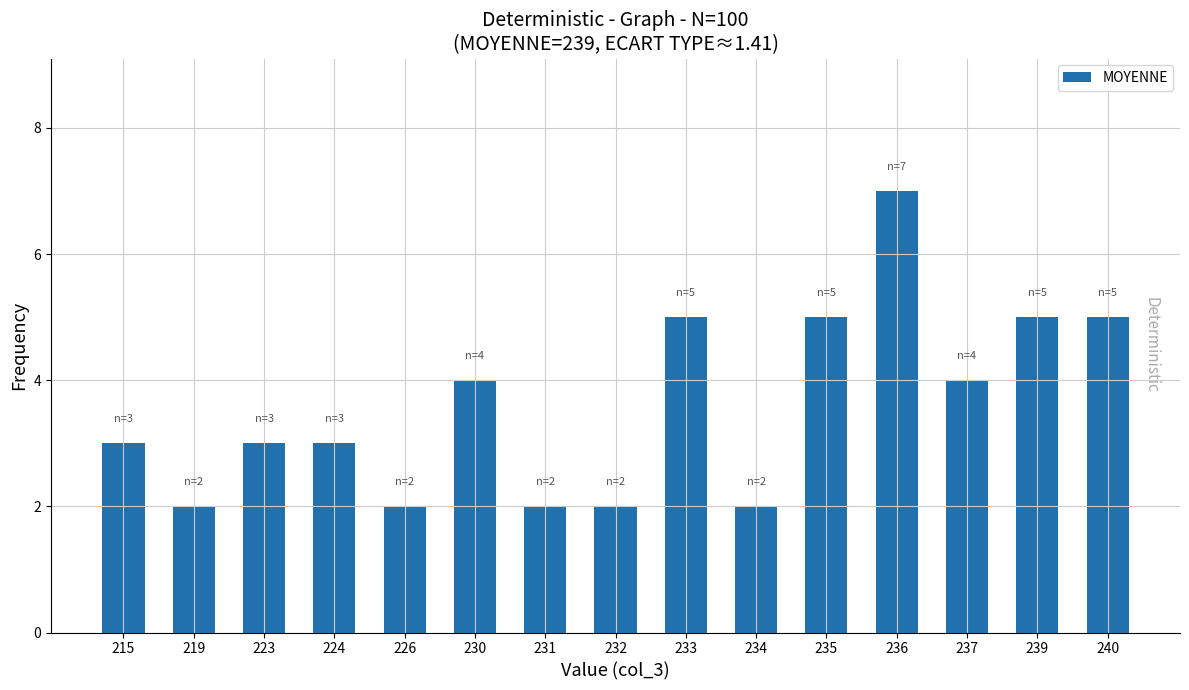

How many values are between 2 and 5?

14